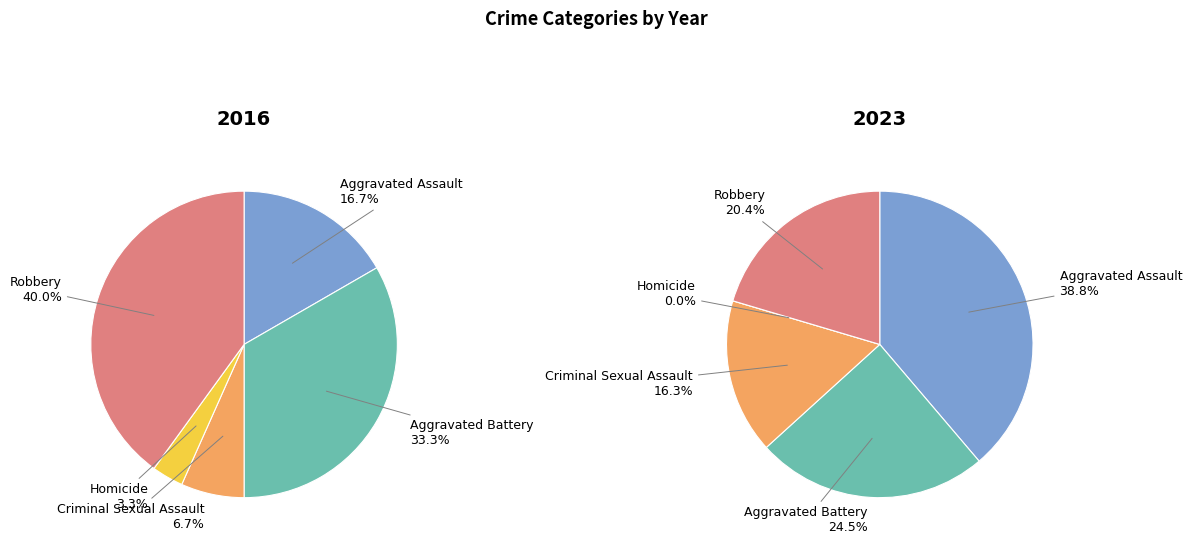

What is the largest slice in the pie chart?

Robbery